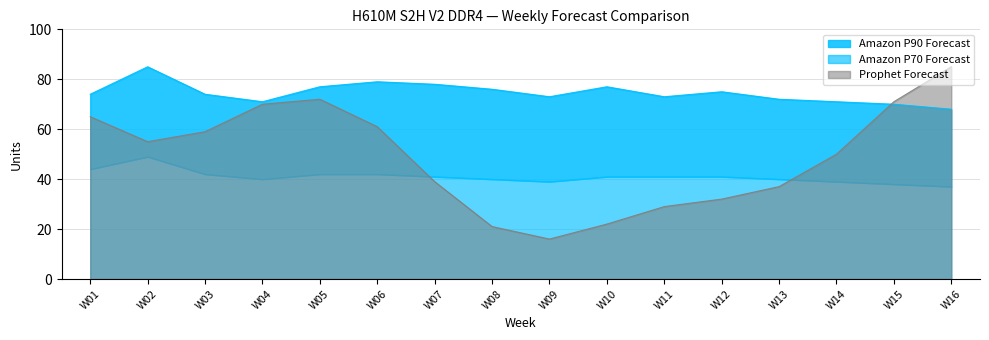

The Prophet Forecast series shows 31 at W08. True or false?

False